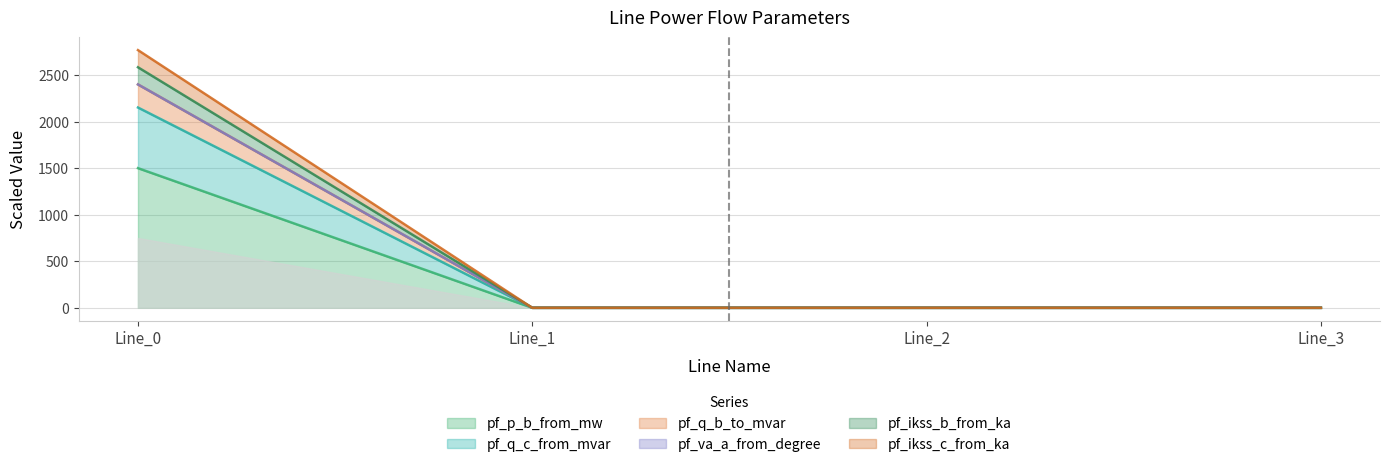

Which series has the widest spread of values?

pf_ikss_c_from_ka